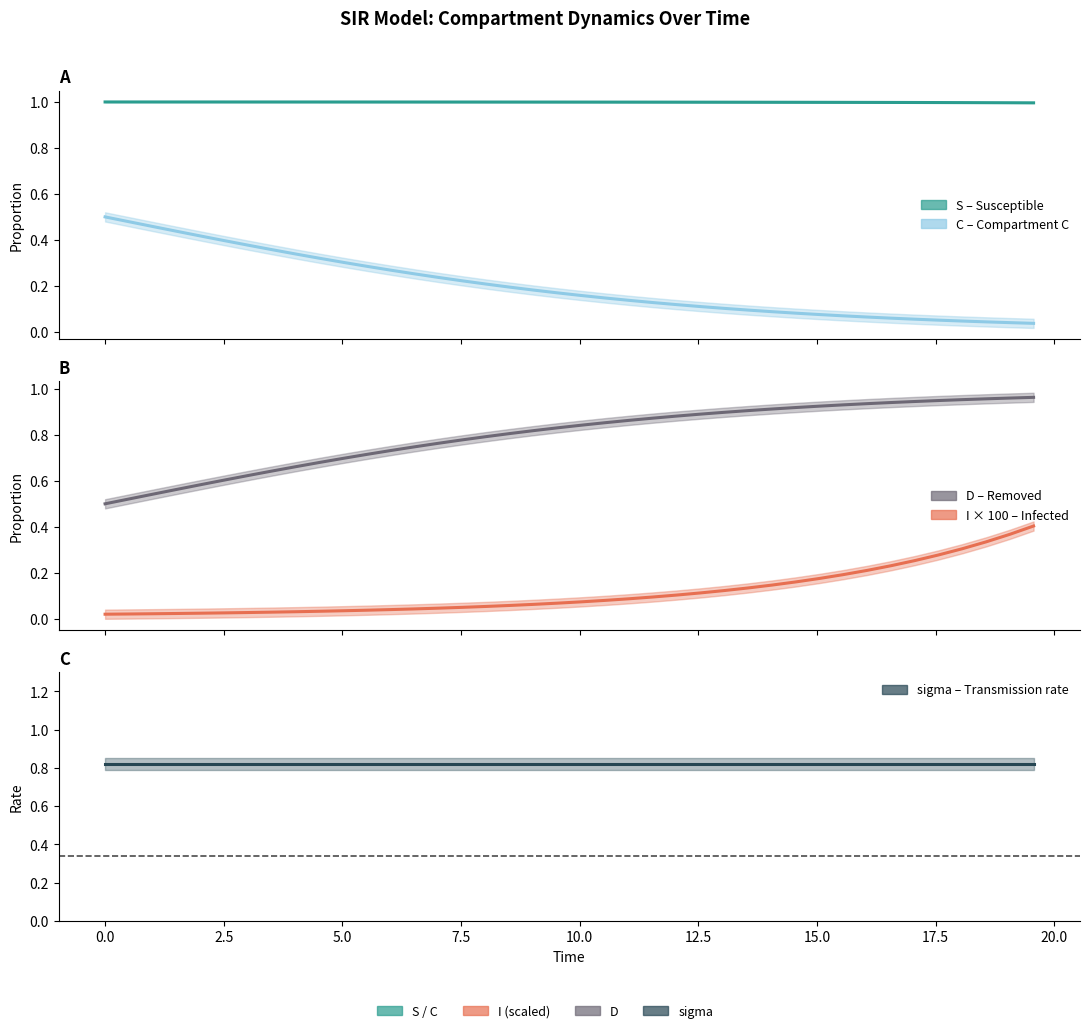

True or false: C and S cross at least once.

False